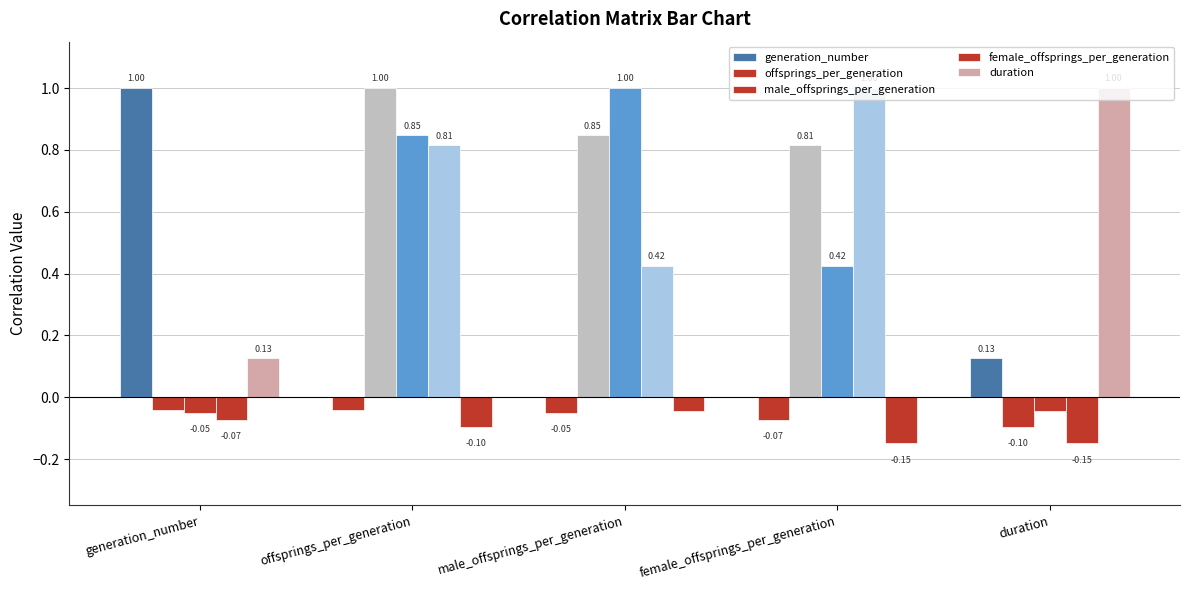

How many bars are there in each group?

5